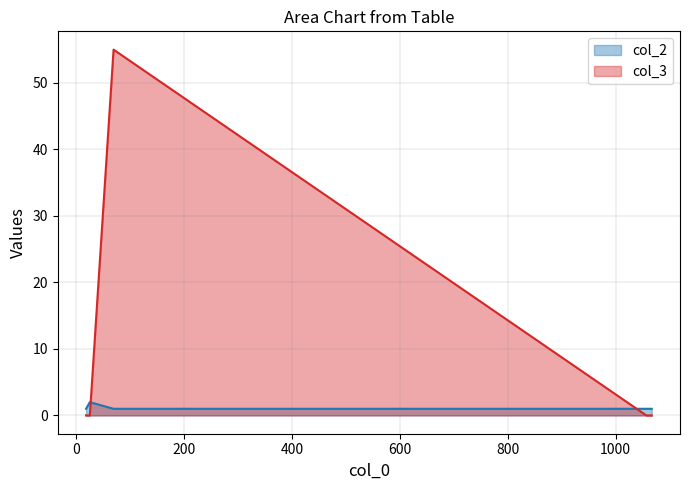

Where is col_2 nearest to the value 1?

69